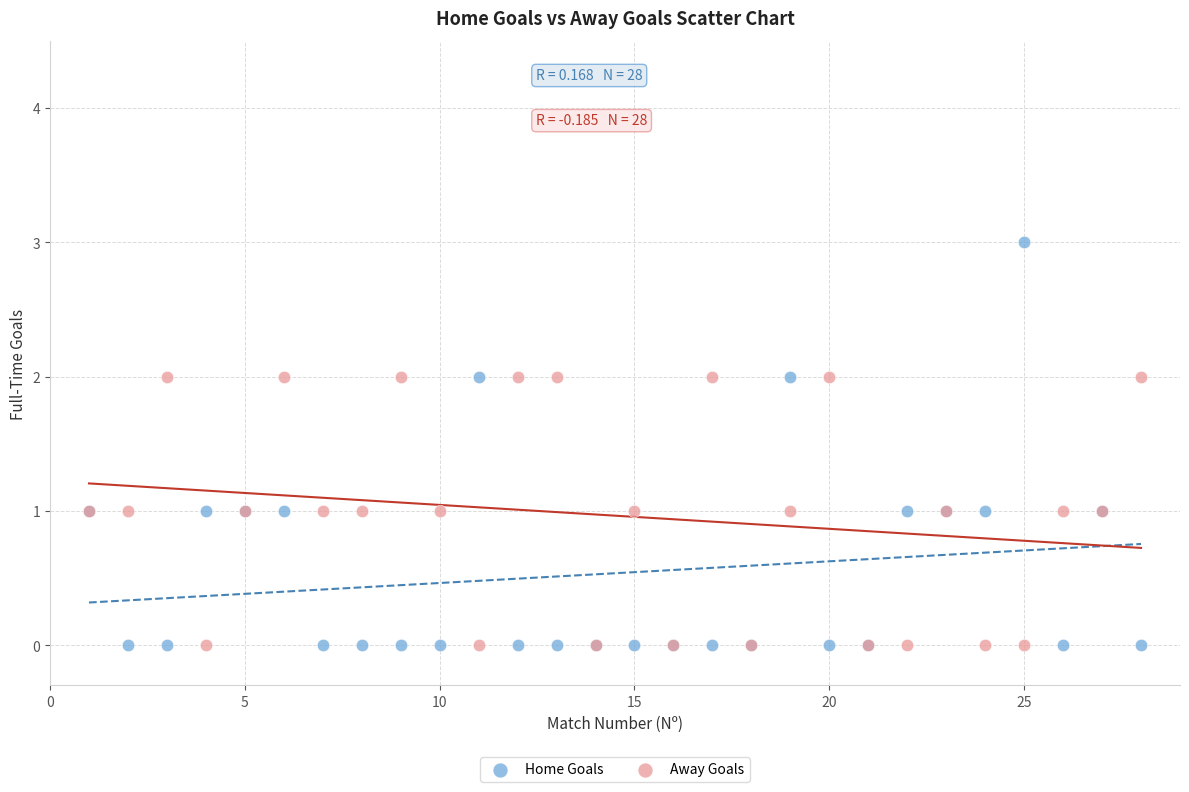

What is the X range (max minus min) for the scatter plot?

27